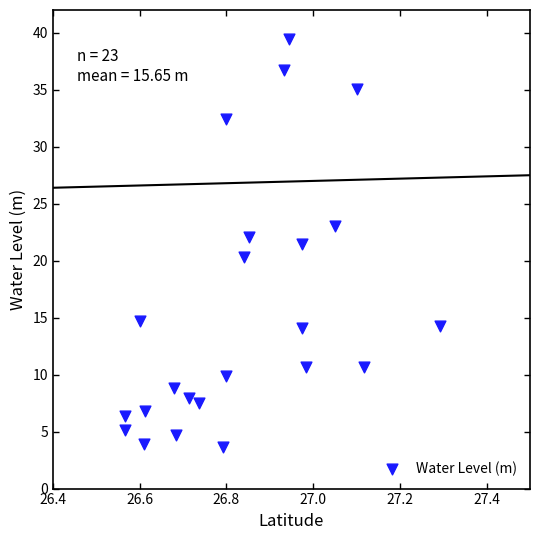

How many data points are displayed?

23